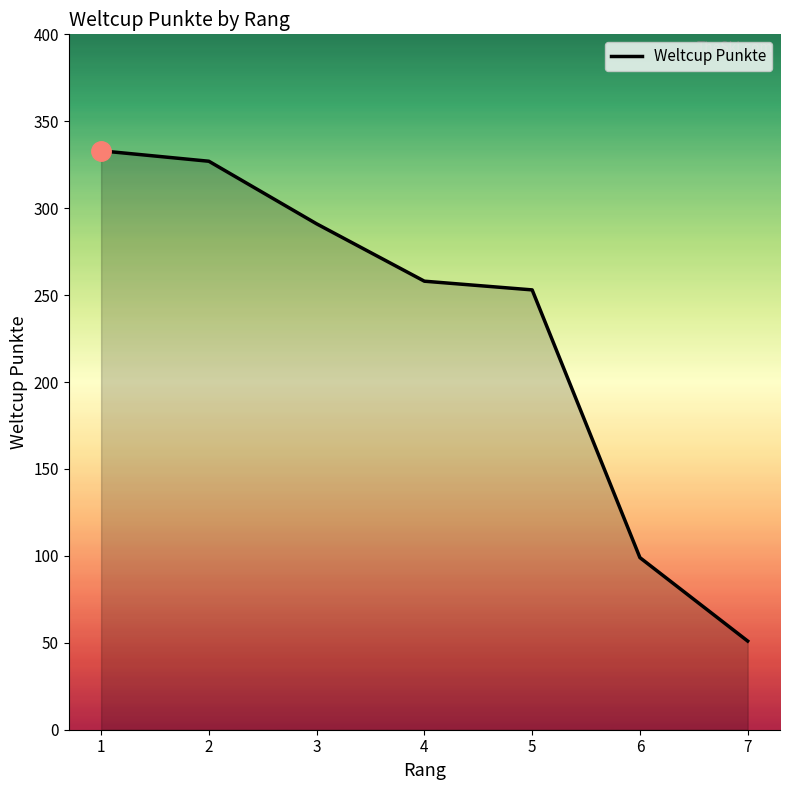

What is the change in value from 2 to 6?

-228